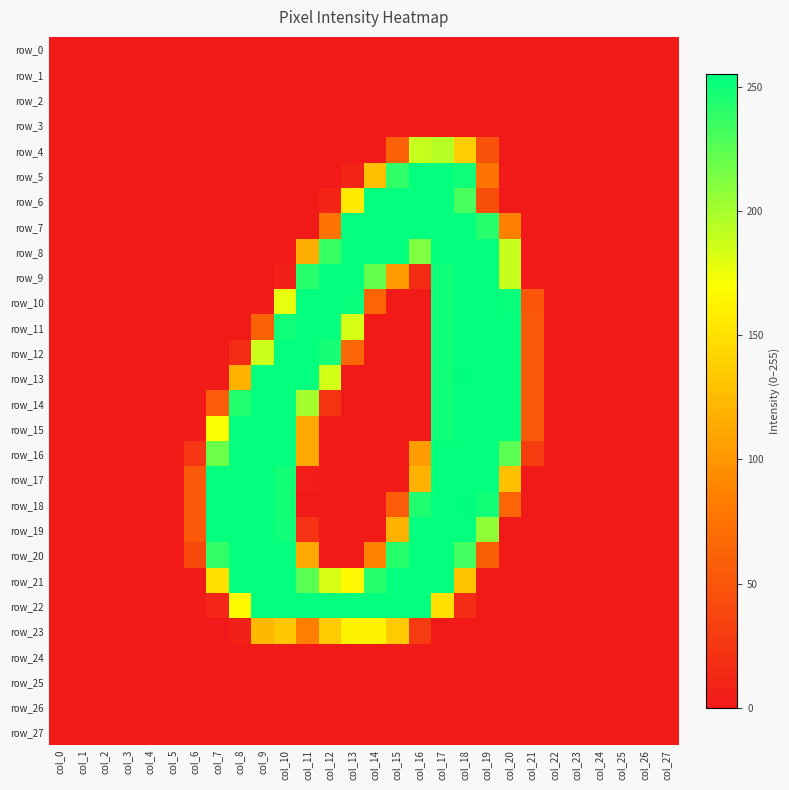

List the labels in order of row_15 value, largest first.

col_8, col_9, col_10, col_18, col_19, col_20, col_17, col_7, col_11, col_21, col_0, col_1, col_2, col_3, col_4, col_5, col_6, col_12, col_13, col_14, col_15, col_16, col_22, col_23, col_24, col_25, col_26, col_27